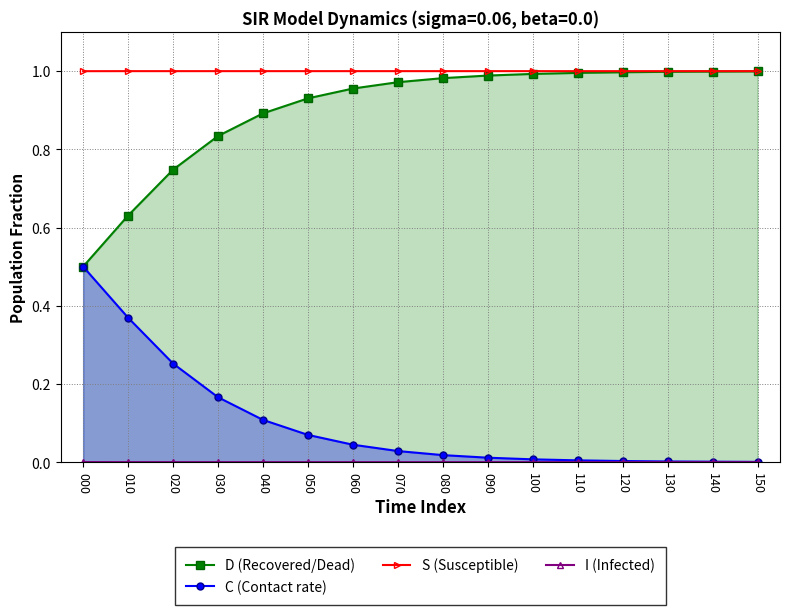

At how many categories does at least one series exceed 0?

16